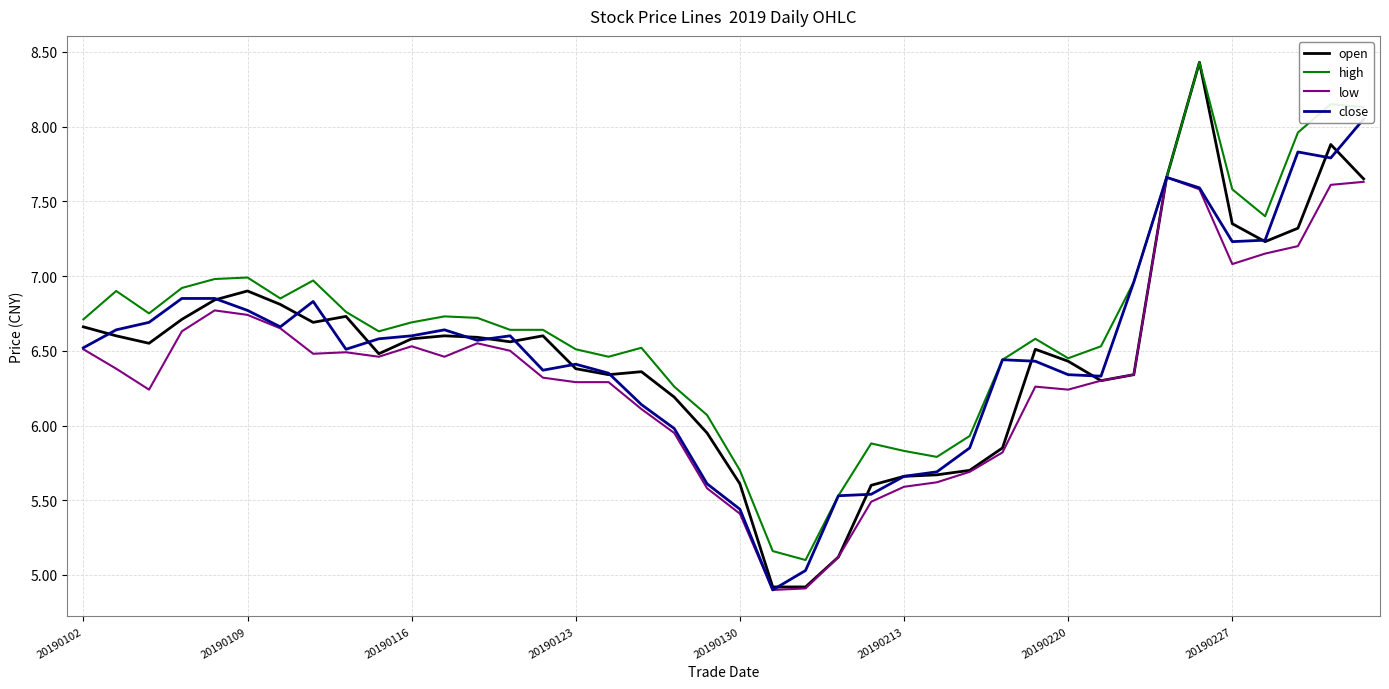

True or false: high and open cross at least once.

False